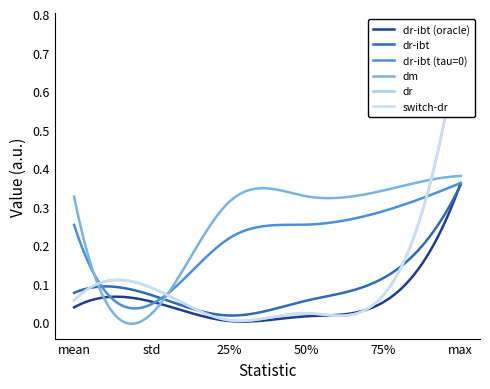

At which label is dr-ibt (oracle) closest to 0?

25%